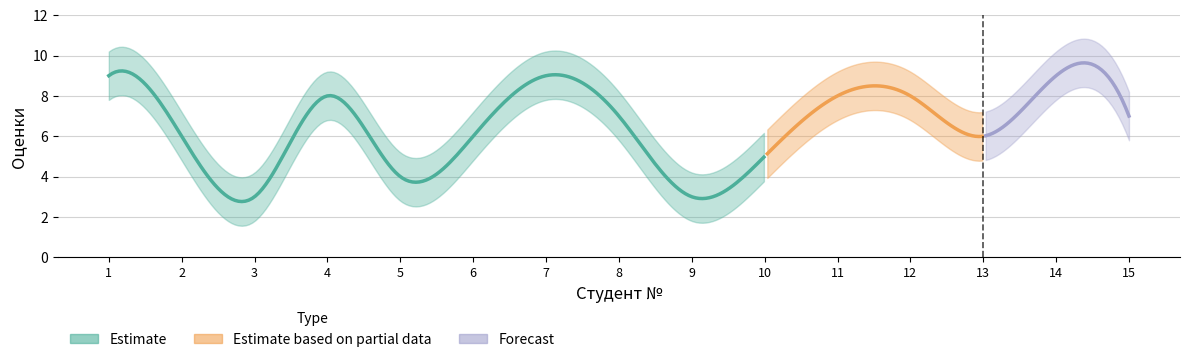

The chart shows a value of 1 at 6. True or false?

False